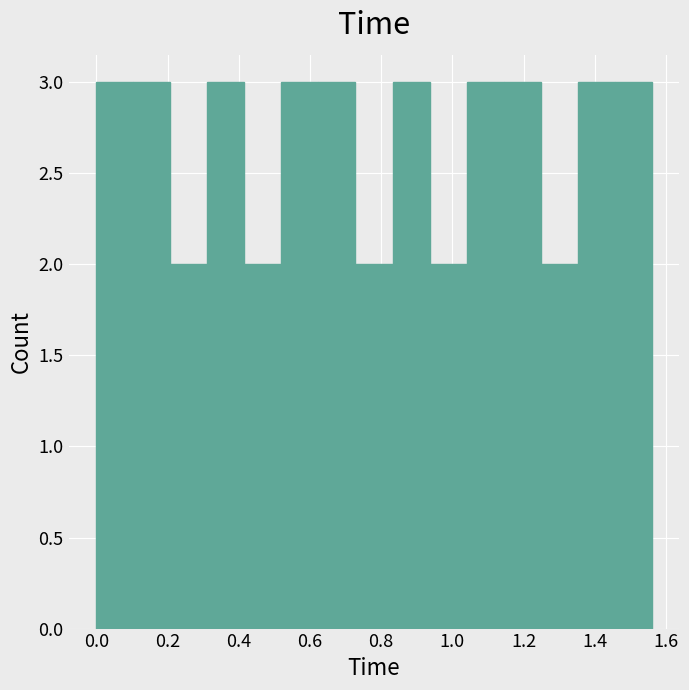

How tall is the bar that spans 0.832 to 0.936 on the x-axis? Neither the bar edges nor the heights are printed on the chart, so give them approximately, as read against the axes.

3